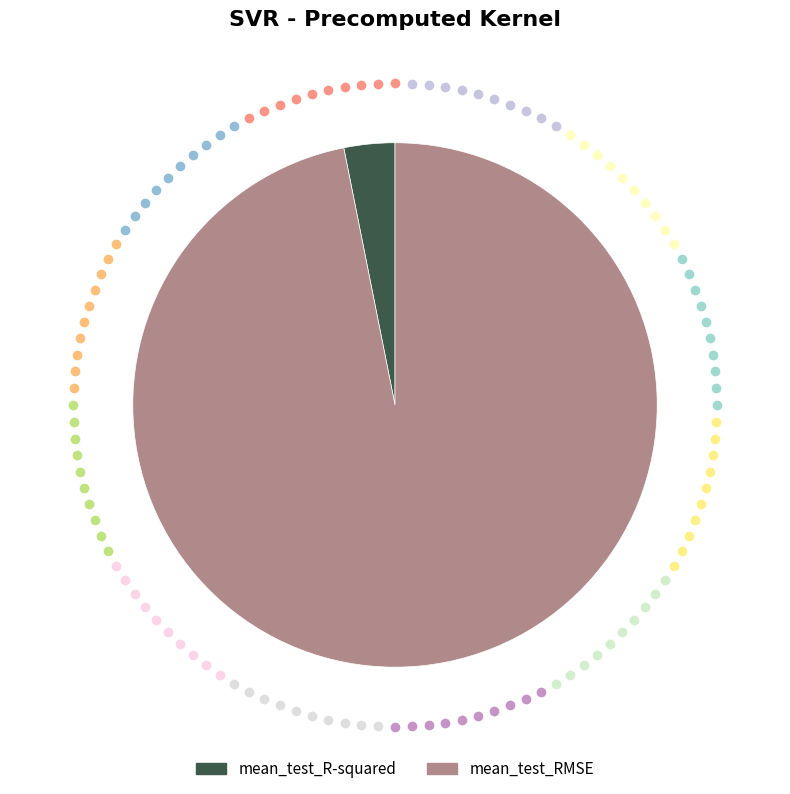

The mean_test_RMSE slice represents 88% of the pie. True or false?

False